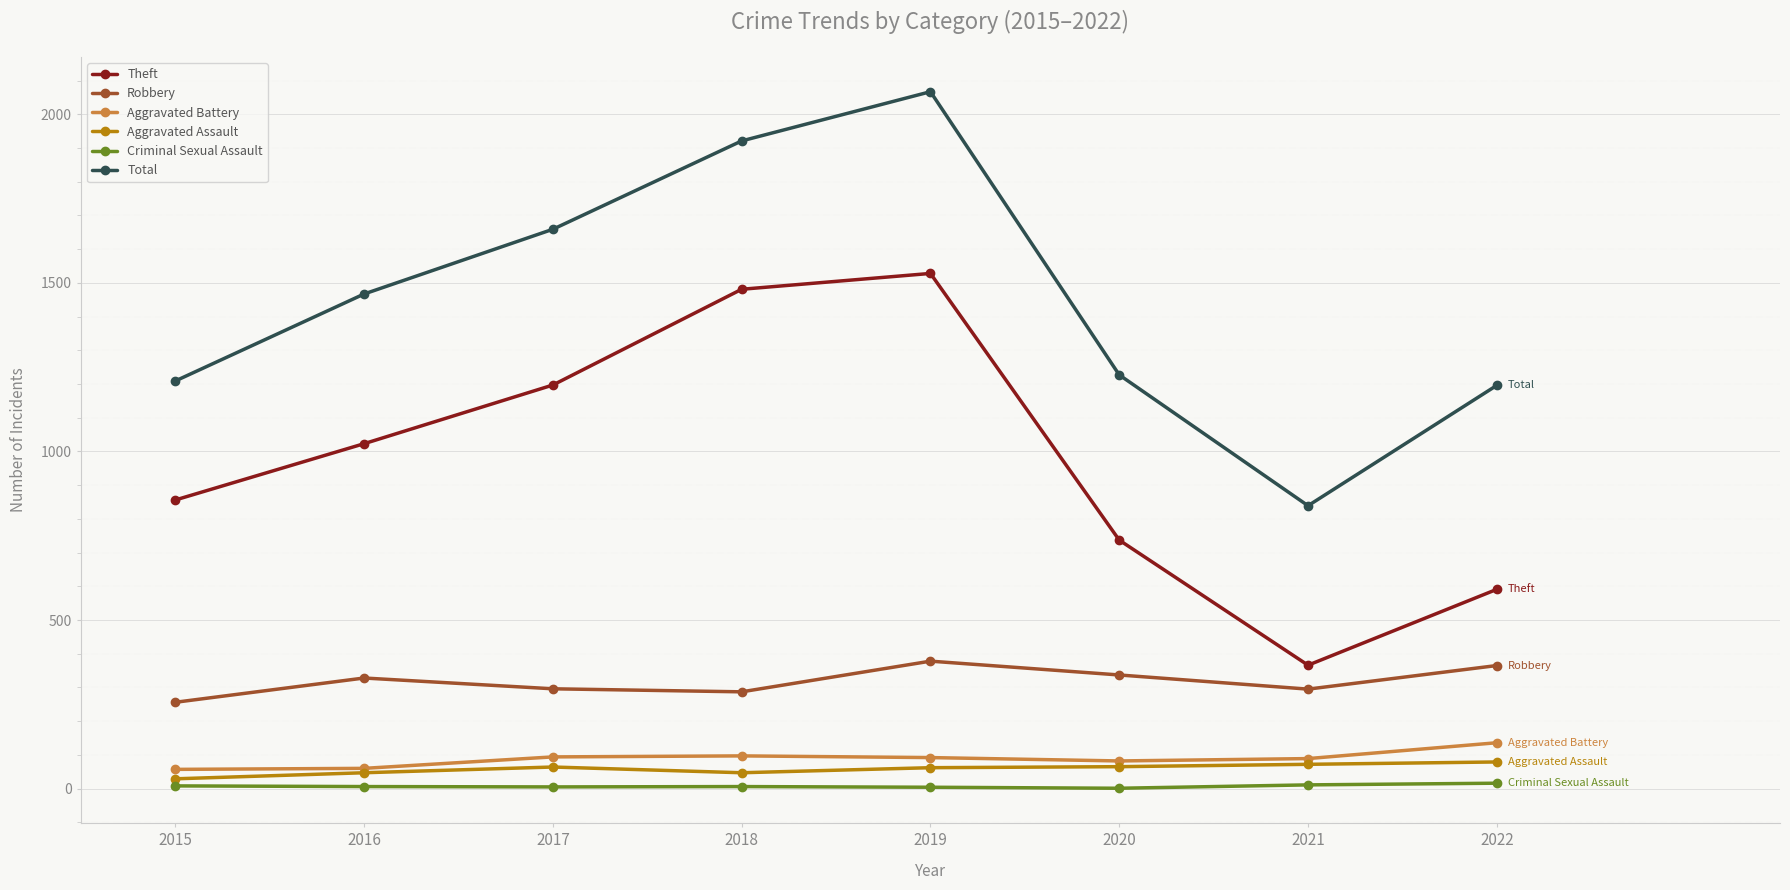

True or false: Theft and Robbery cross at least once.

False